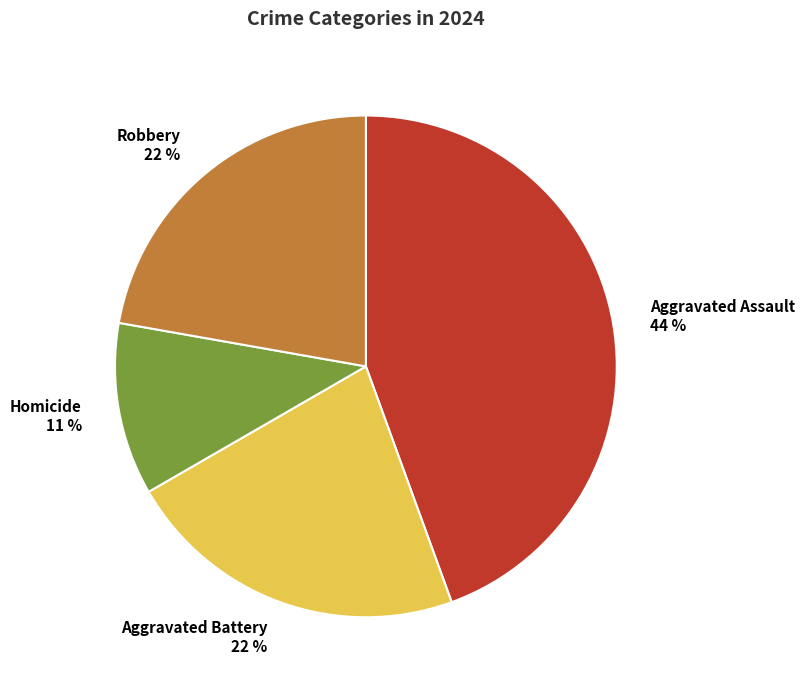

Which has a higher value, Aggravated Battery or Aggravated Assault?

Aggravated Assault